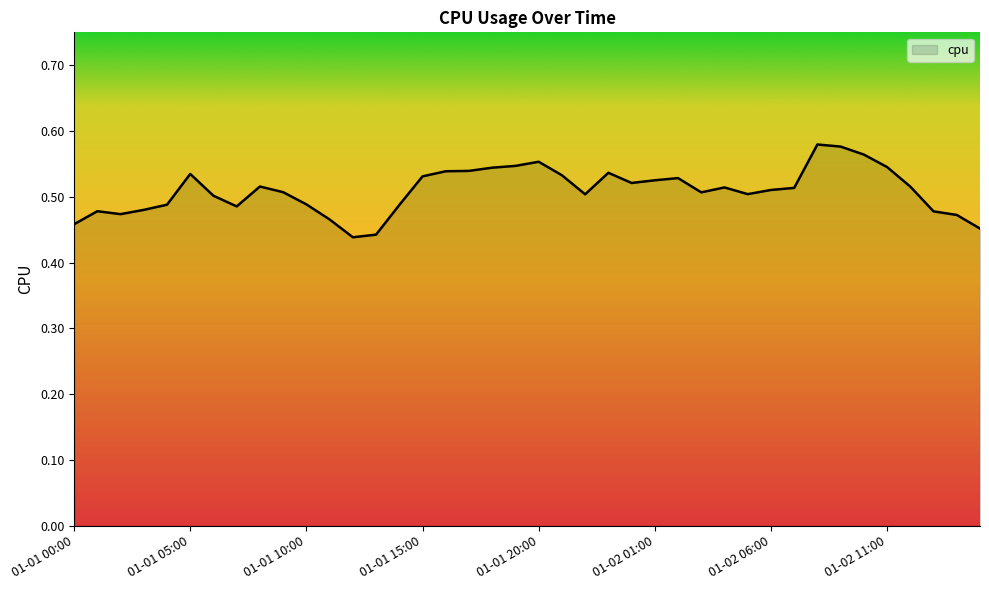

Reading right to left, what are all the values shown in this chart?

0.5	0.5	0.5	0.5	0.5	0.6	0.6	0.6	0.5	0.5	0.5	0.5	0.5	0.5	0.5	0.5	0.5	0.5	0.5	0.6	0.5	0.5	0.5	0.5	0.5	0.5	0.4	0.4	0.5	0.5	0.5	0.5	0.5	0.5	0.5	0.5	0.5	0.5	0.5	0.5